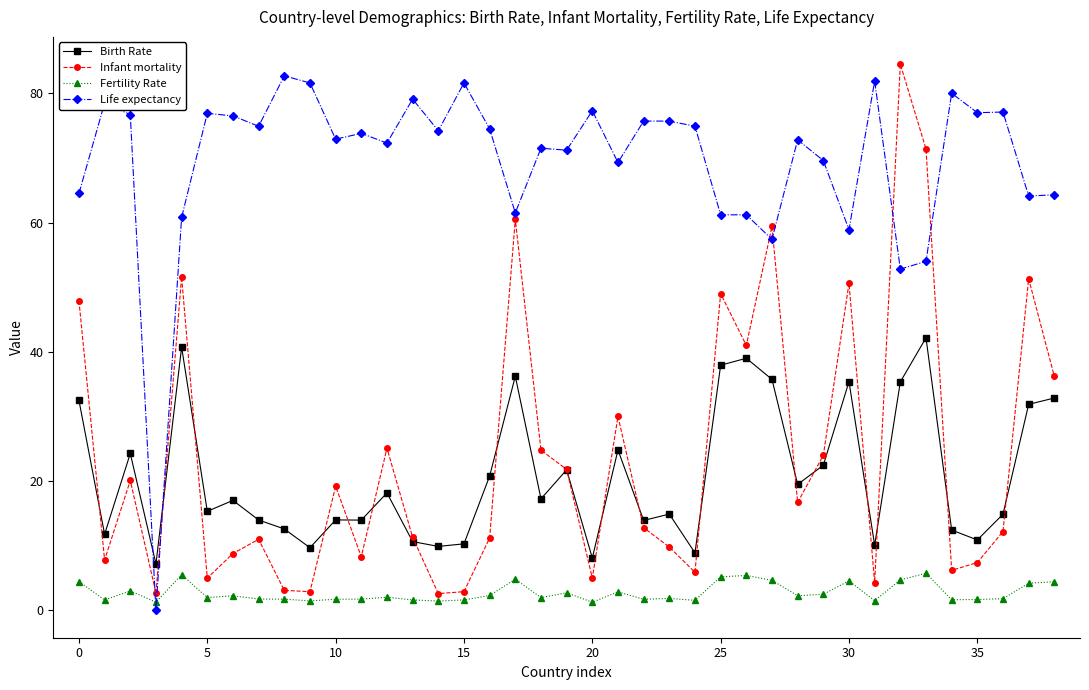

True or false: Fertility Rate and Birth Rate intersect in this chart.

False